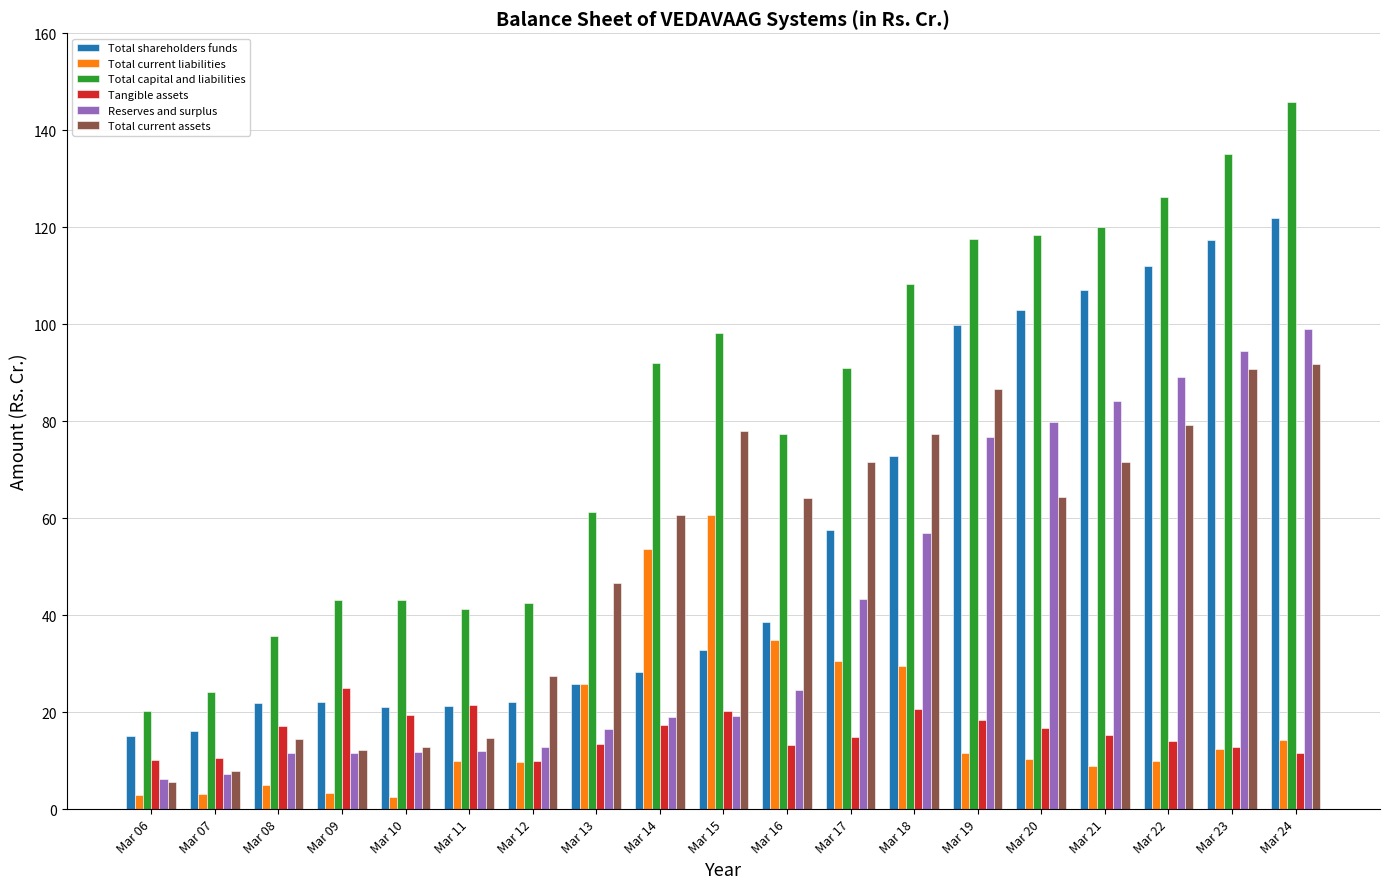

What is the sum of the Tangible assets values at Mar 14 and Mar 11?

38.8